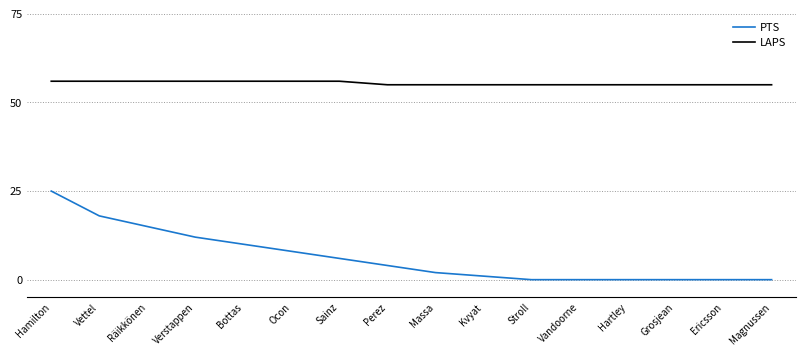

True or false: LAPS has a value of 55 at Stroll.

True